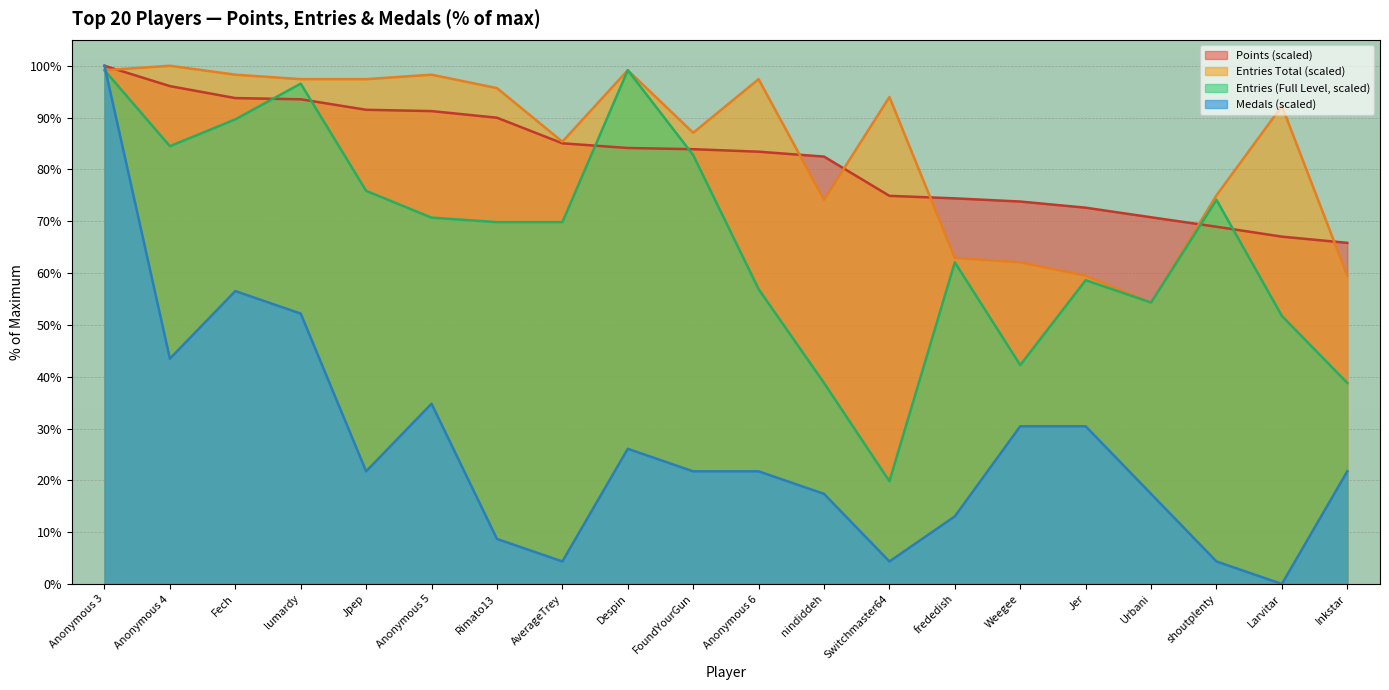

How many lines are shown in the chart?

4